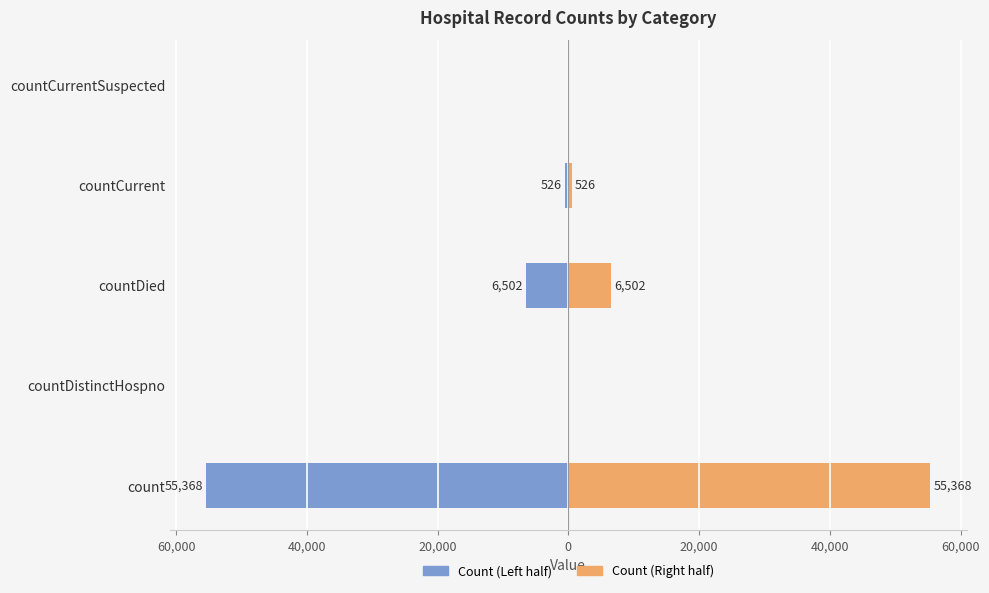

How many bars are there in each group?

2